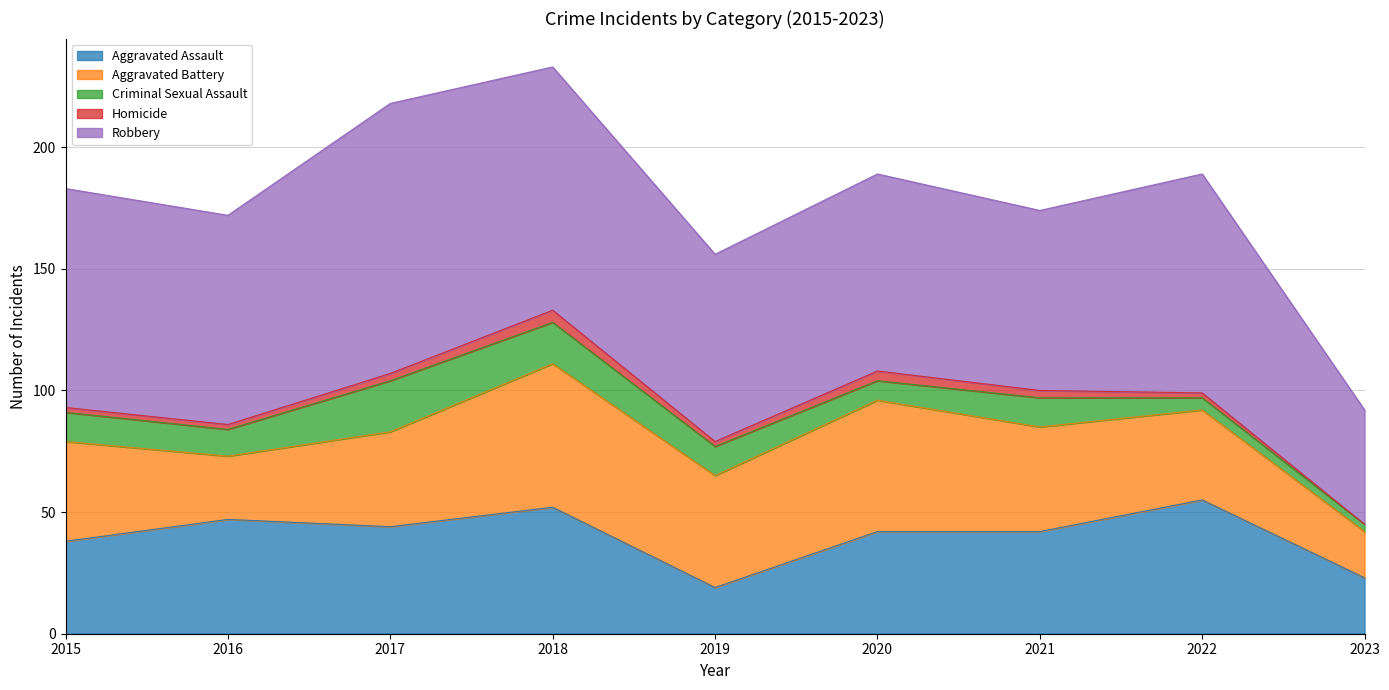

How many values in the Robbery series are below 86?

4